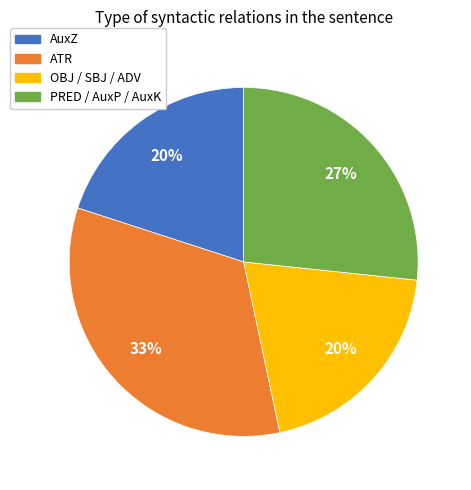

Does any single category account for the majority?

No